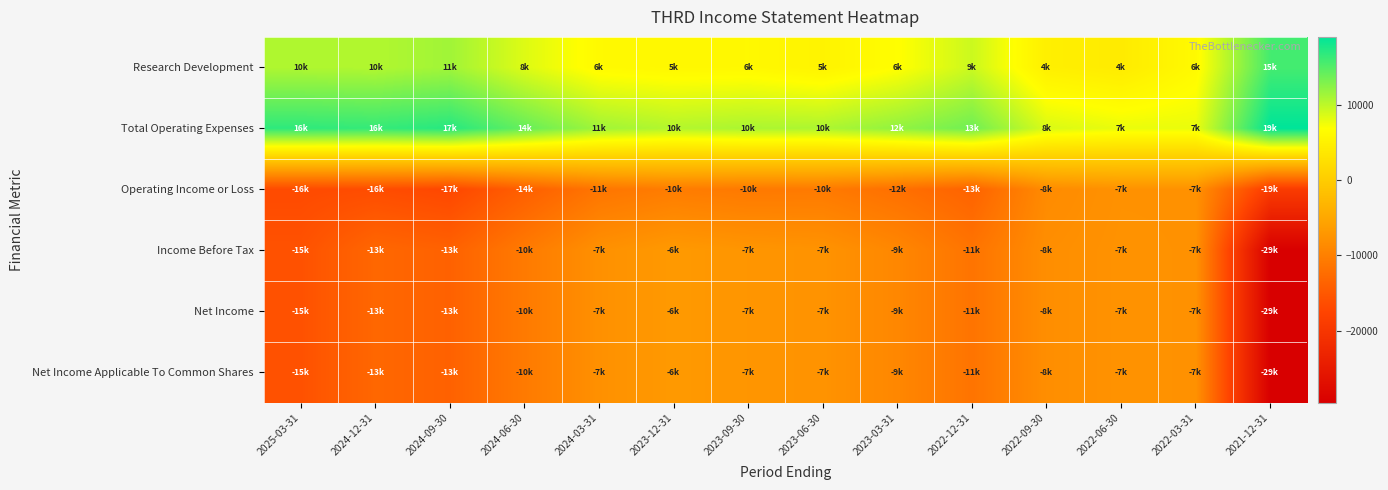

What is the total value across all series at 2021-12-31?

-73100